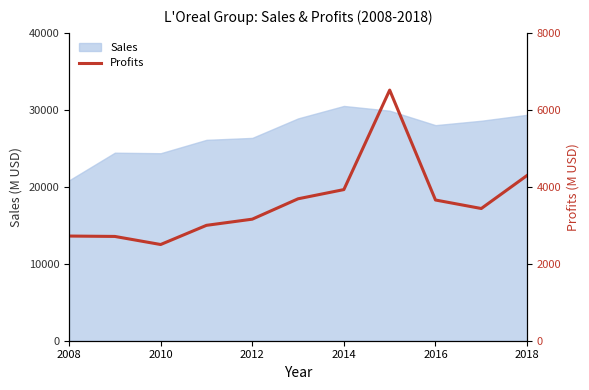

What is the minimum value for Sales?

20830